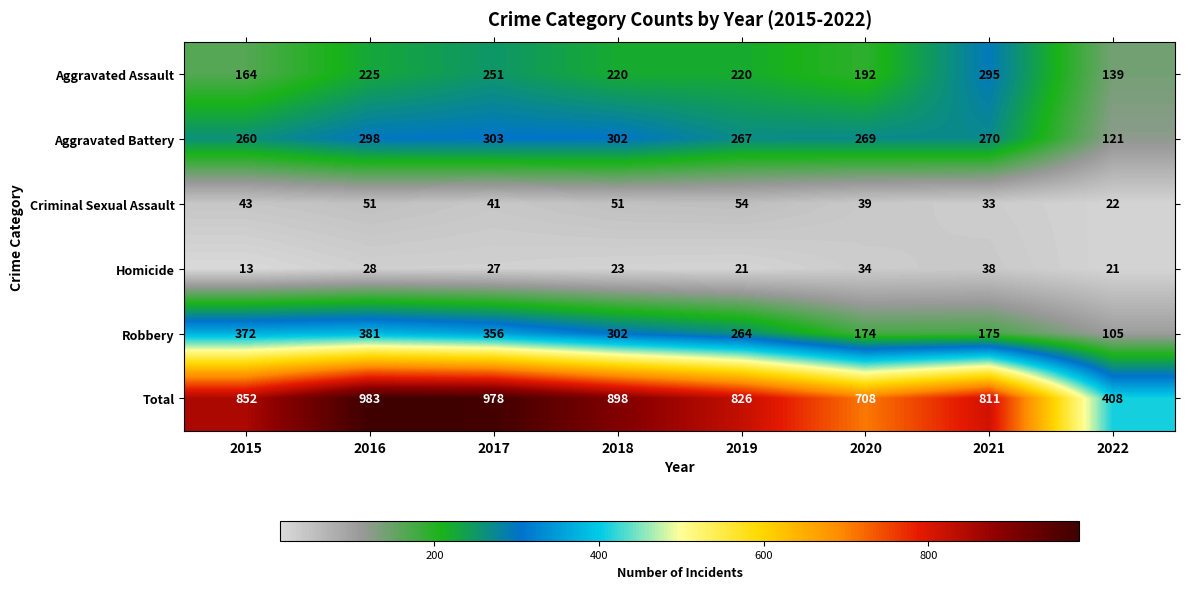

What is the approximate value of Aggravated Battery at 2022, to the nearest 10?

120